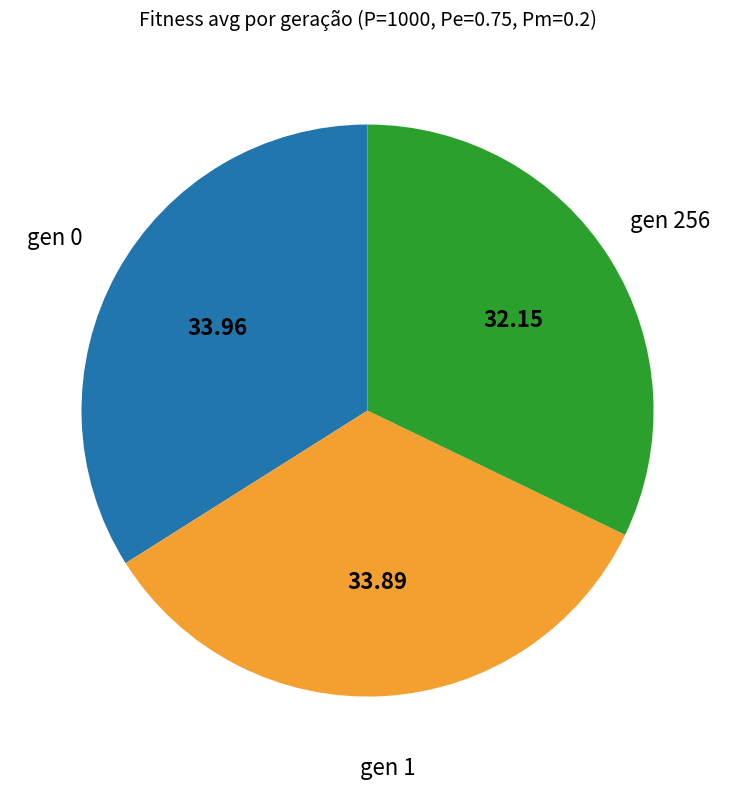

Does any single category account for the majority?

No